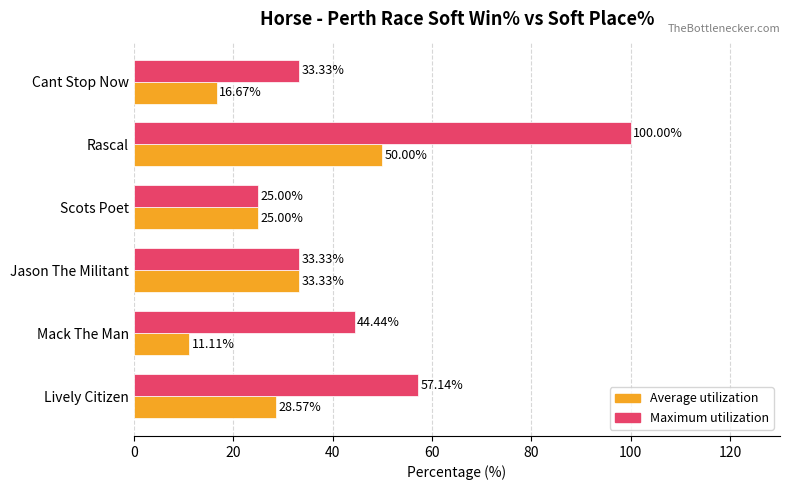

What is the spread (max minus min) of values at Lively Citizen?

28.6